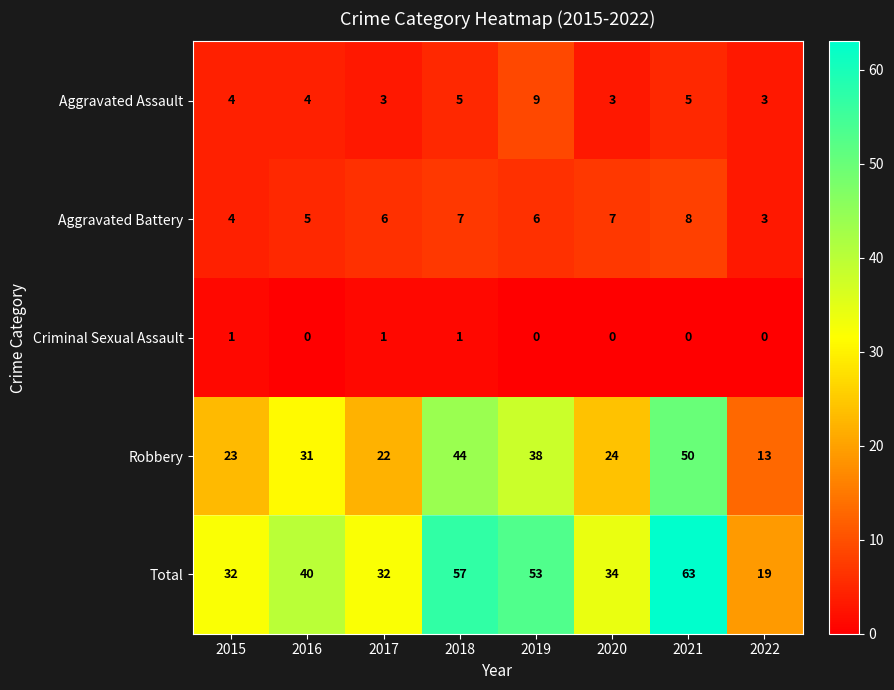

What is the spread (max minus min) of values at 2022?

19